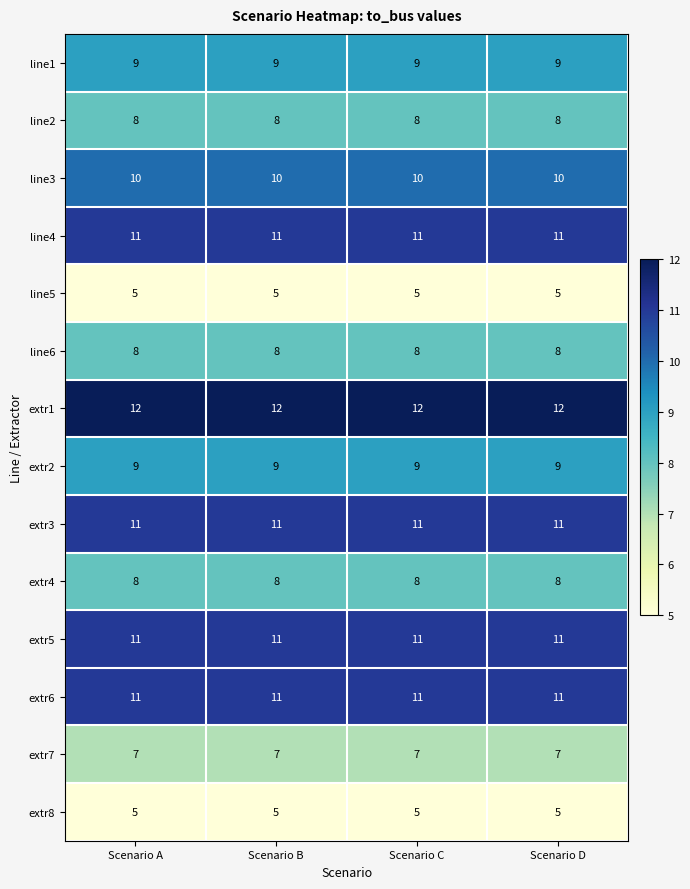

How many distinct data groups are displayed?

14